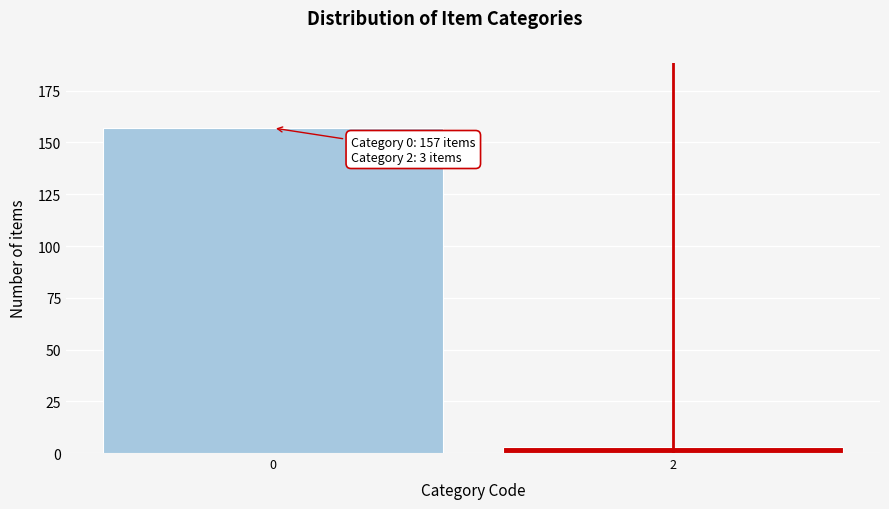

Reading right to left, what are all the values shown in this chart?

3	157